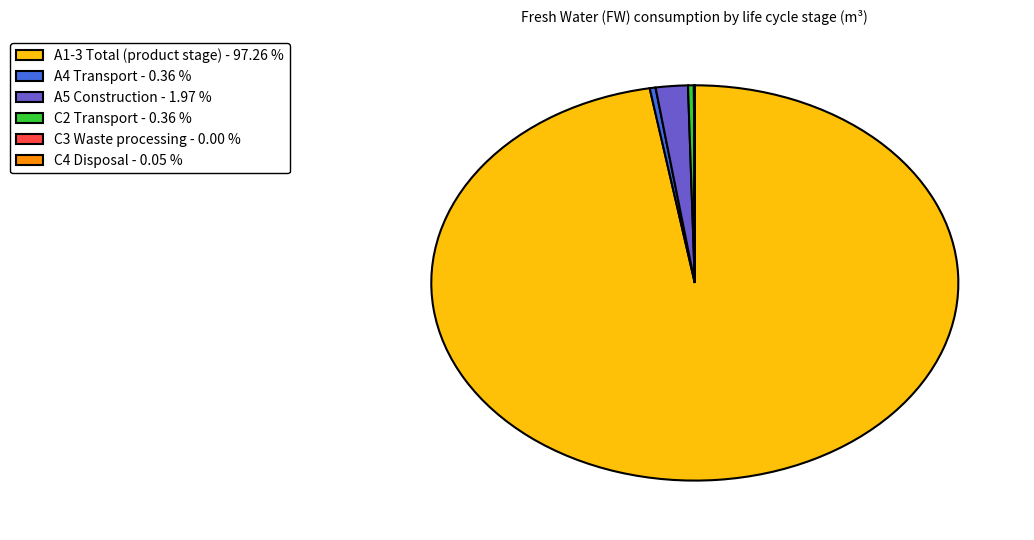

Which slice is the largest?

A1-3 Total (product stage)